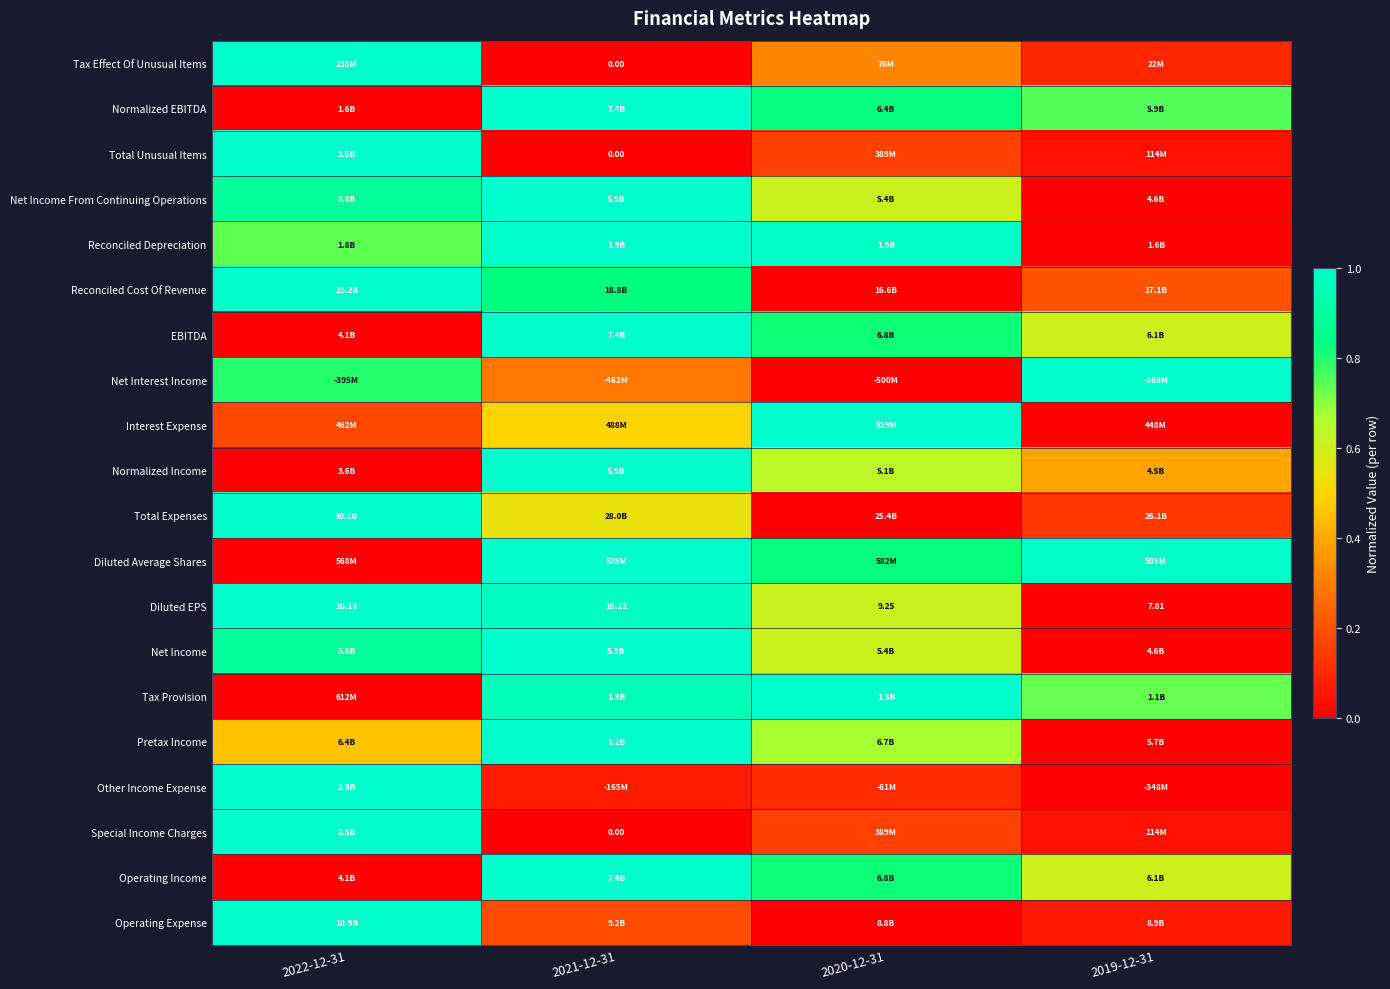

Count the Net Interest Income values in the range 0 to 1.

4